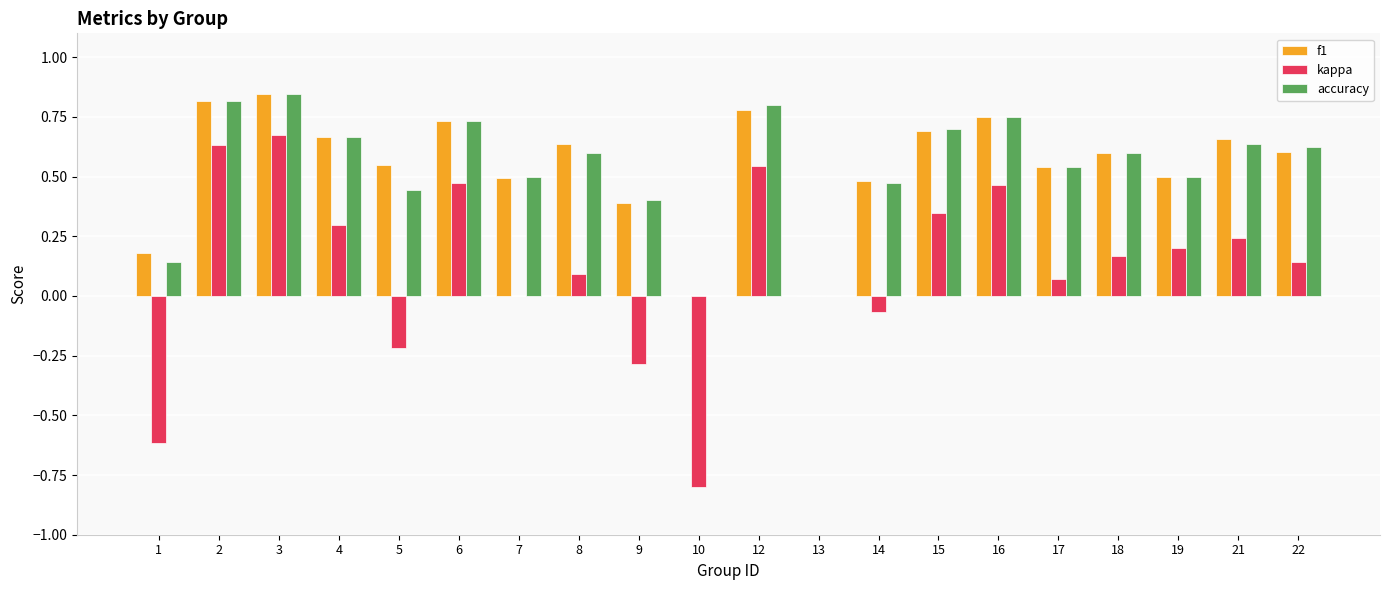

True or false: f1 has a value of 0.2 at 1.

True